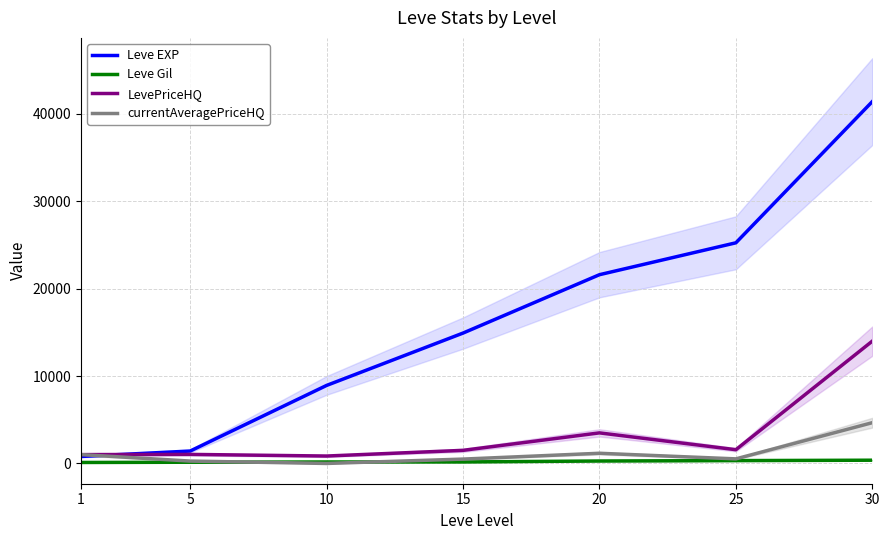

What is the difference between the maximum and minimum values in the currentAveragePriceHQ series?

4666